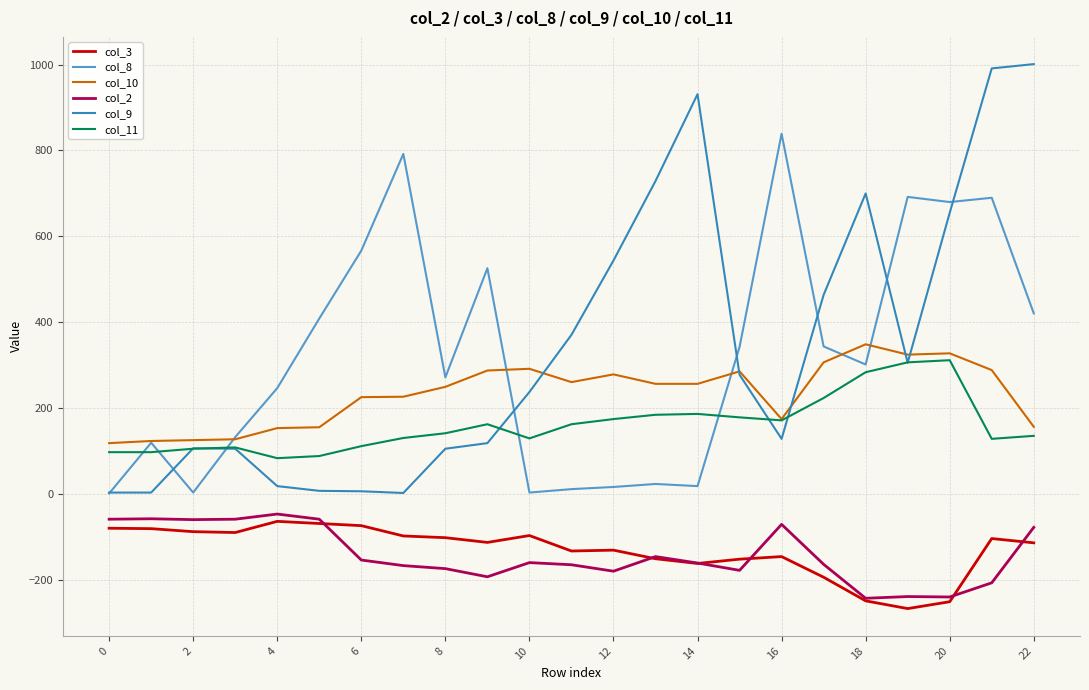

True or false: col_8 and col_11 cross at least once.

True